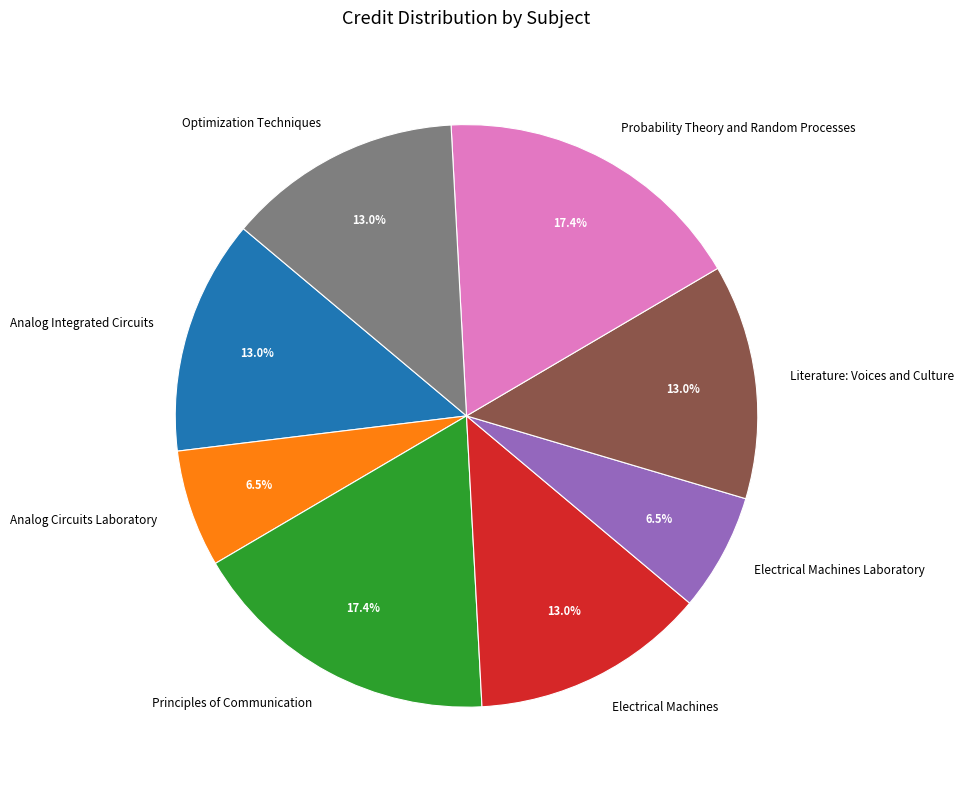

How much of the chart is everything except Analog Circuits Laboratory?

93.5%